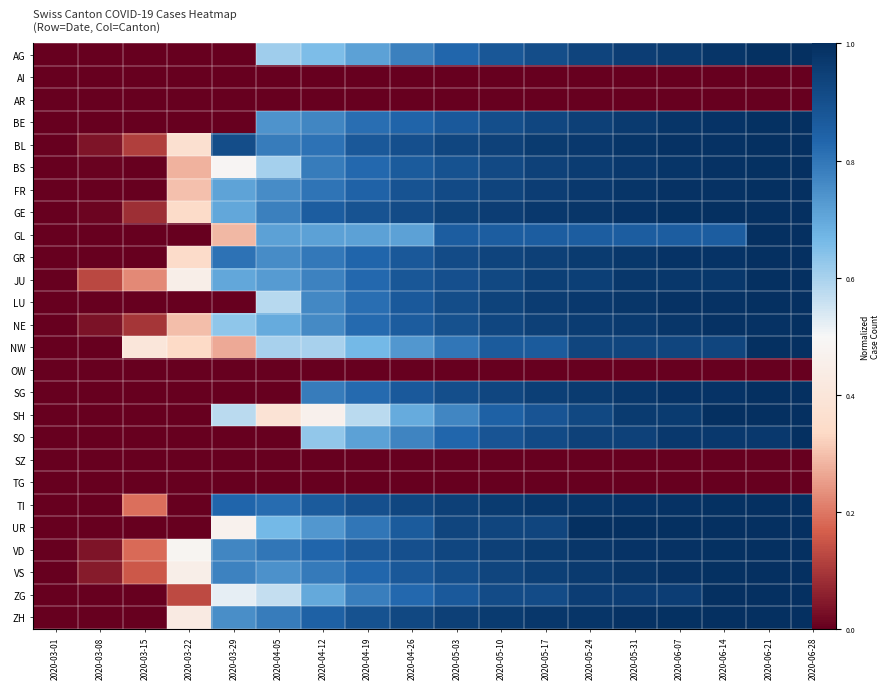

At which label does FR reach its peak?

2020-06-21